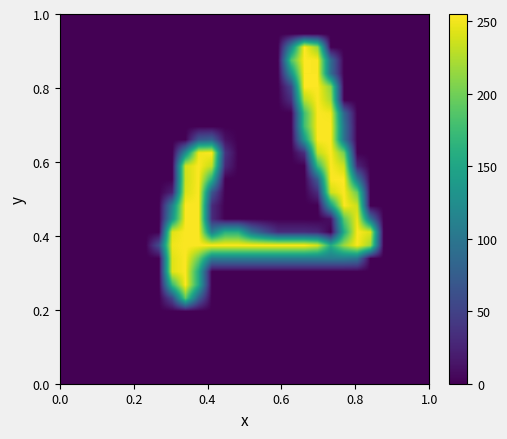

What is the maximum value shown in the chart?

255